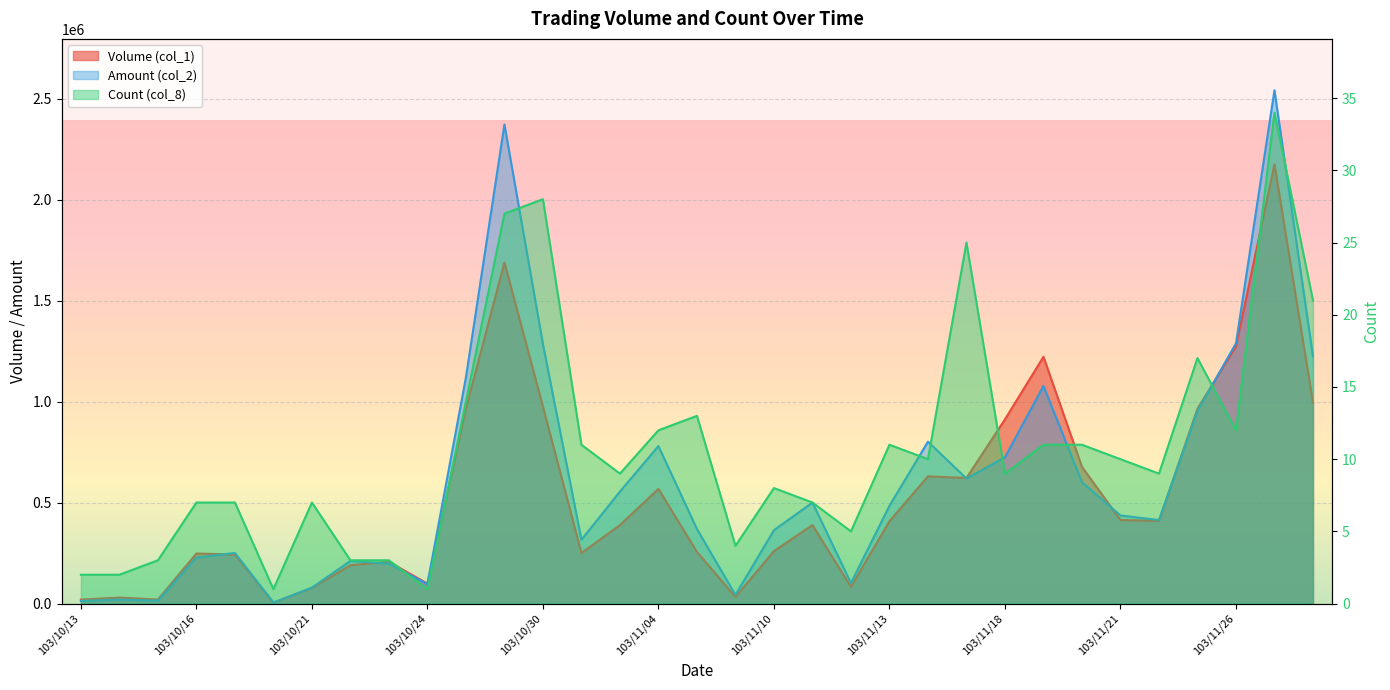

At how many categories does at least one series exceed 1486476?

2